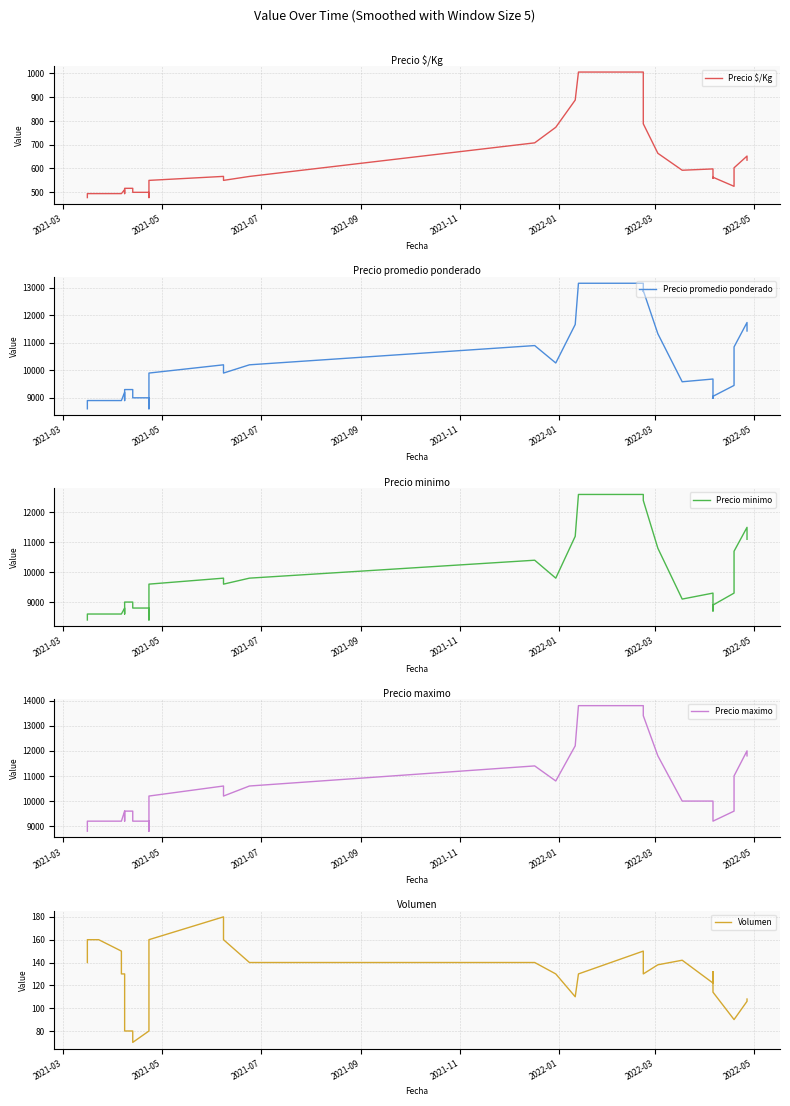

What are all the series names shown in the legend?

Precio $/Kg, Precio promedio ponderado, Precio minimo, Precio maximo, Volumen